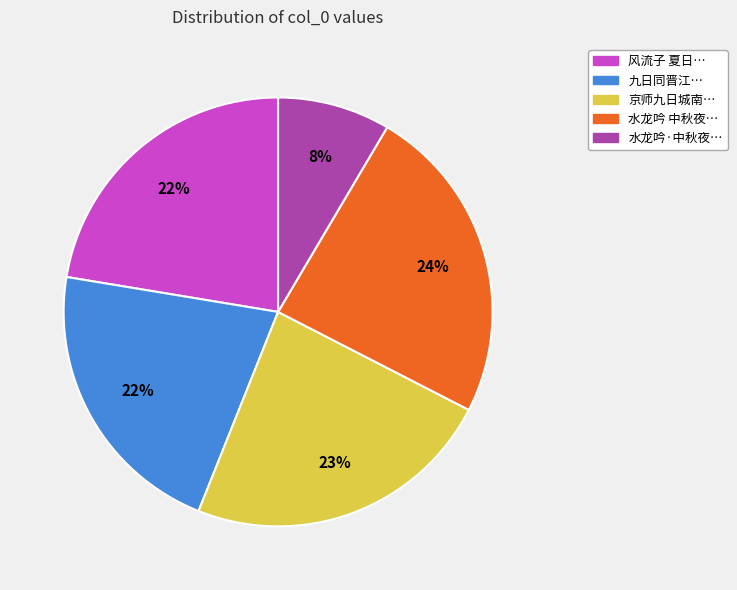

The 京师九日城南… slice represents 23% of the pie. True or false?

True